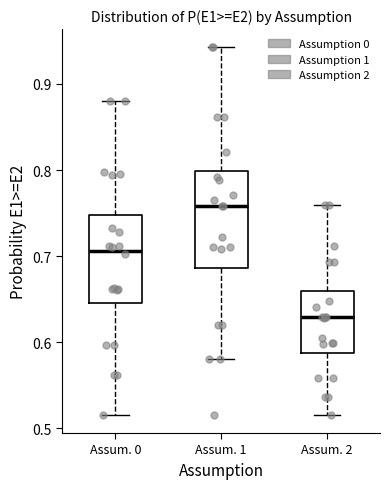

Where does the lower whisker of the box for Assum. 2 end on the y-axis? The values are not printed on the chart, so give them approximately, as read against the axis.

0.52